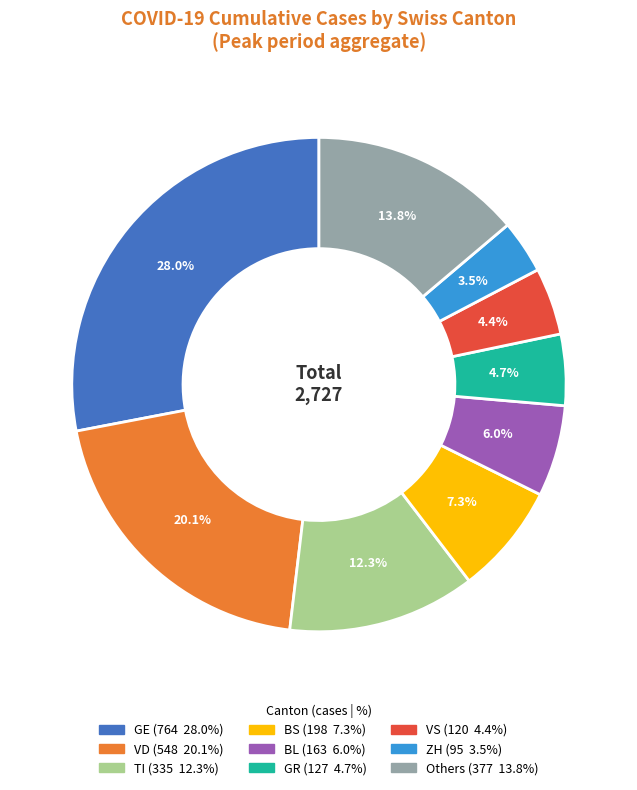

Is there any slice that represents more than half of the pie?

No